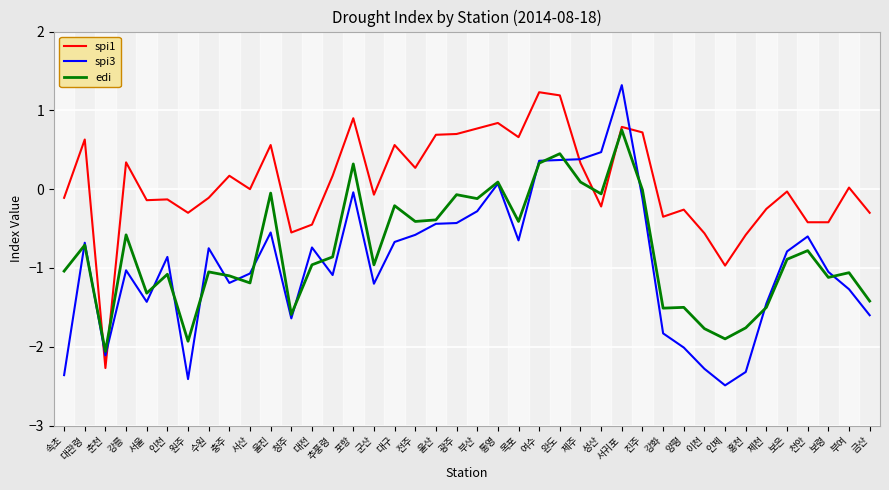

Rank the series by their maximum value, from highest to lowest.

spi3, spi1, edi